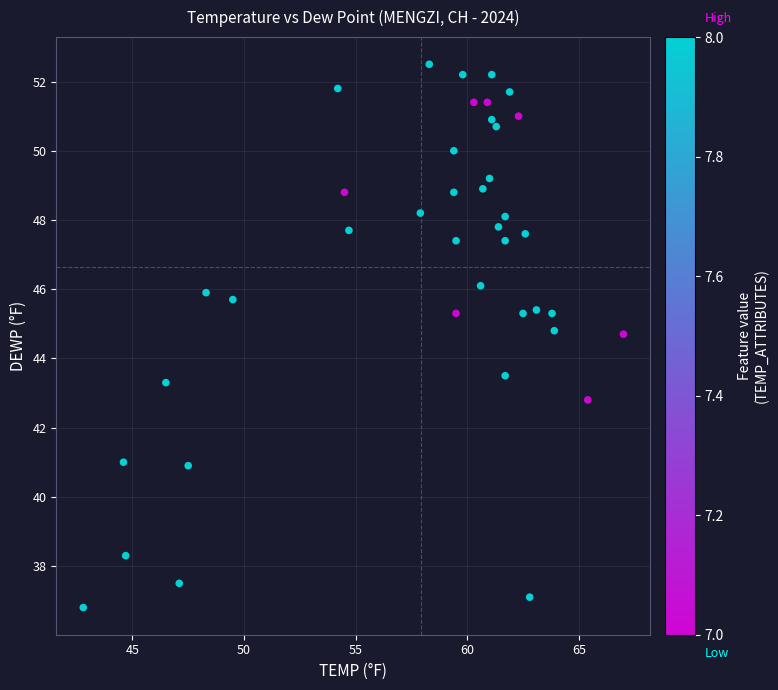

What is the range of Y values (max minus min)?

15.7